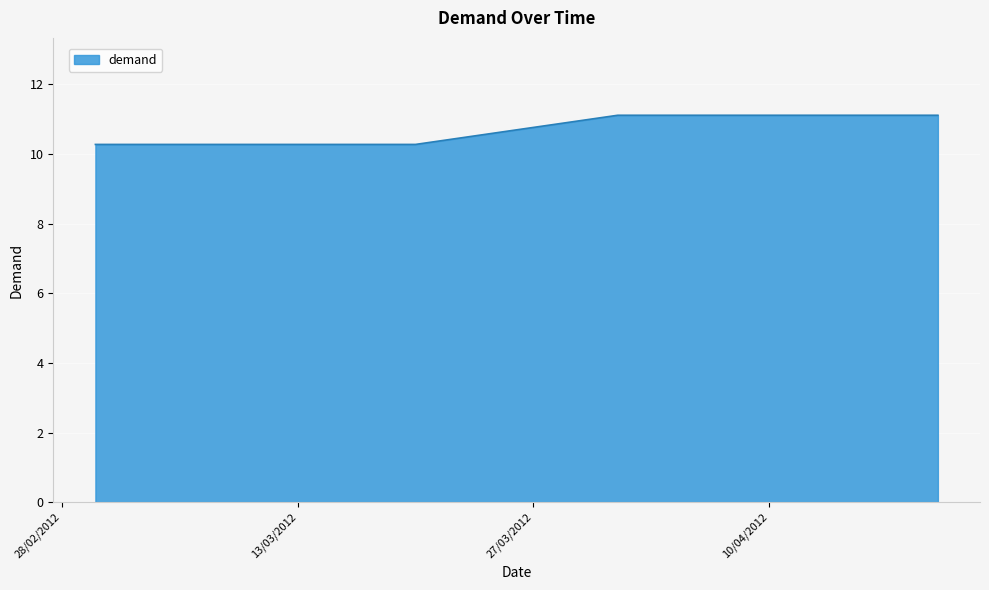

What is the maximum value shown in the chart?

11.1